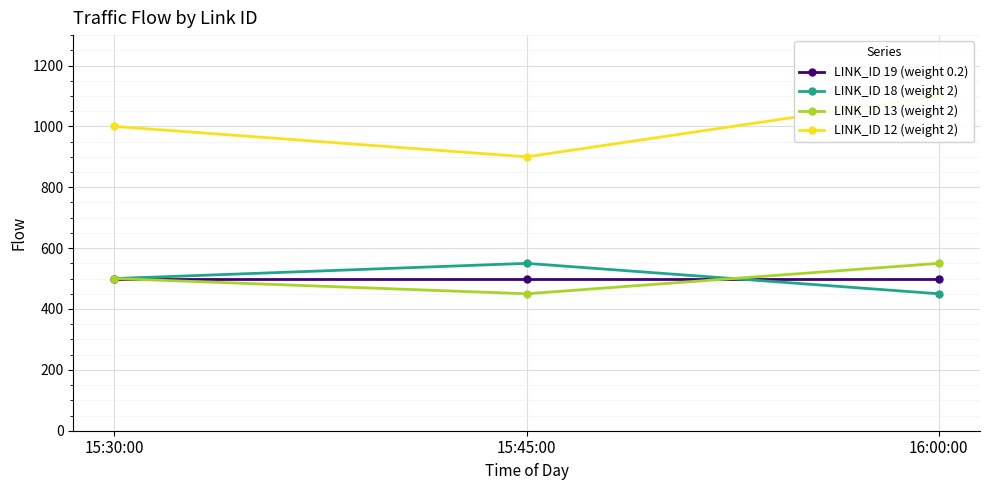

True or false: LINK_ID 13 (weight 2) has a value of 450 at 15:45:00.

True